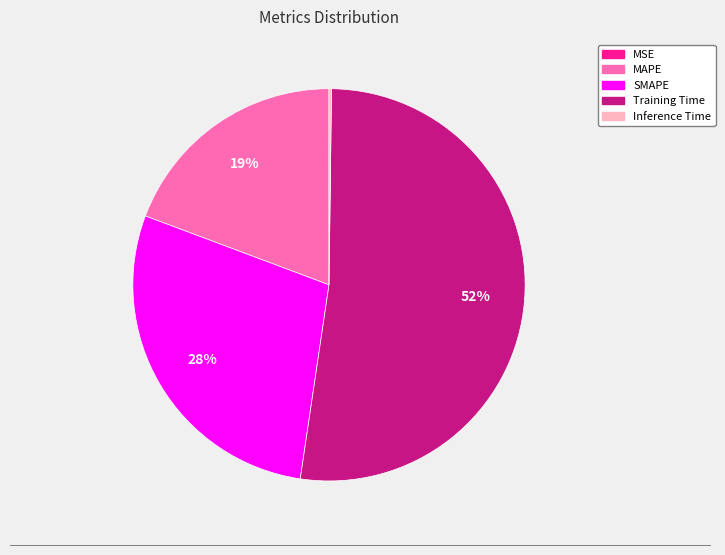

Combined, do MAPE and Training Time account for over 50%?

Yes